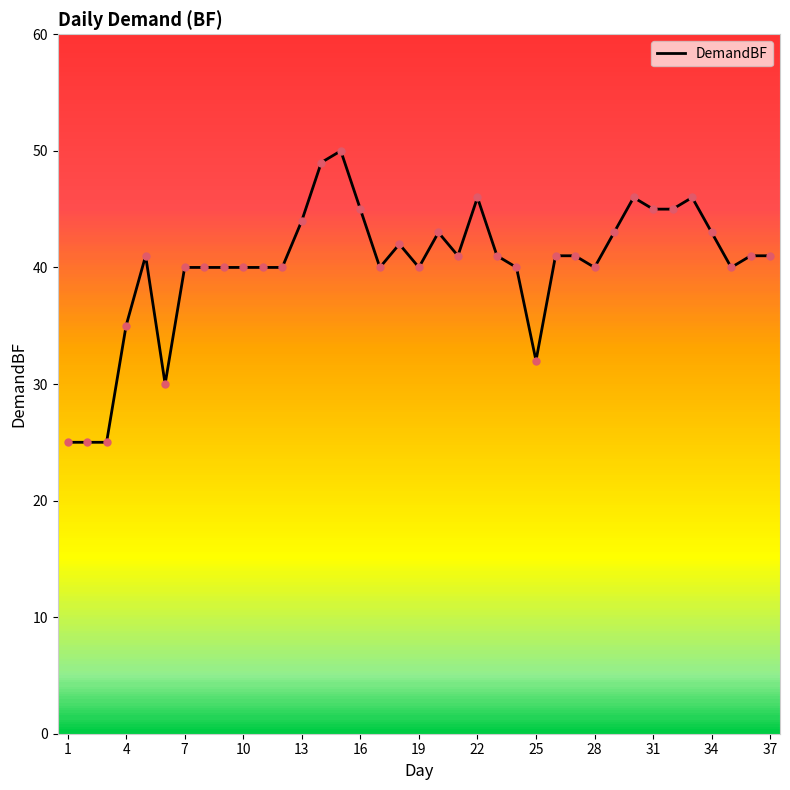

The value of DemandBF at 37 is 14. True or false?

False